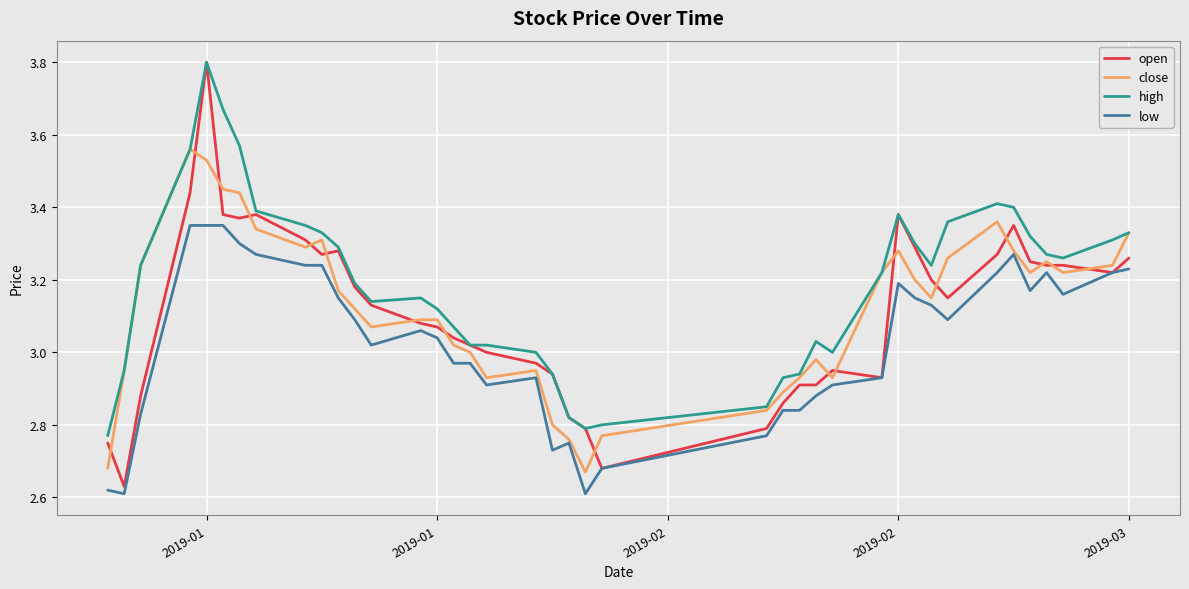

True or false: low and high intersect in this chart.

False